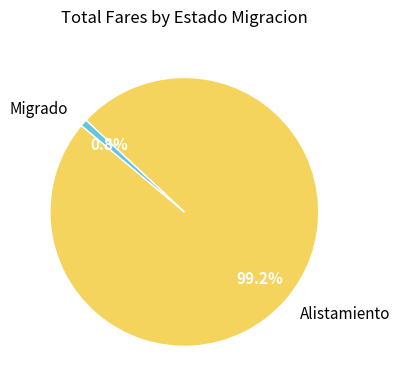

How many slices are in this pie chart?

2